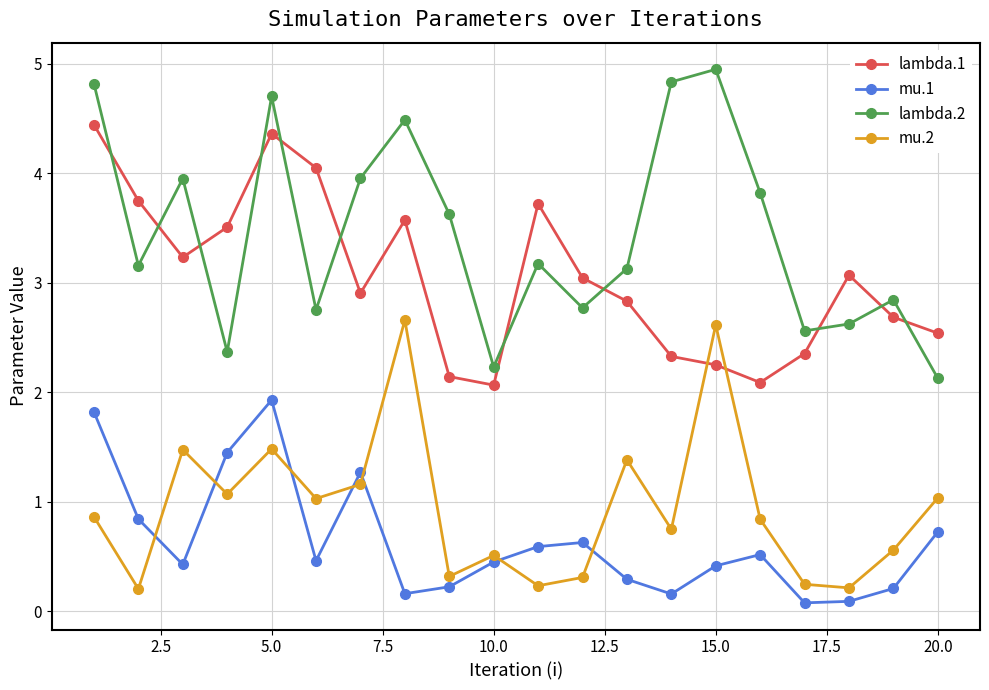

Rank the series by their maximum value, from highest to lowest.

lambda.2, lambda.1, mu.2, mu.1